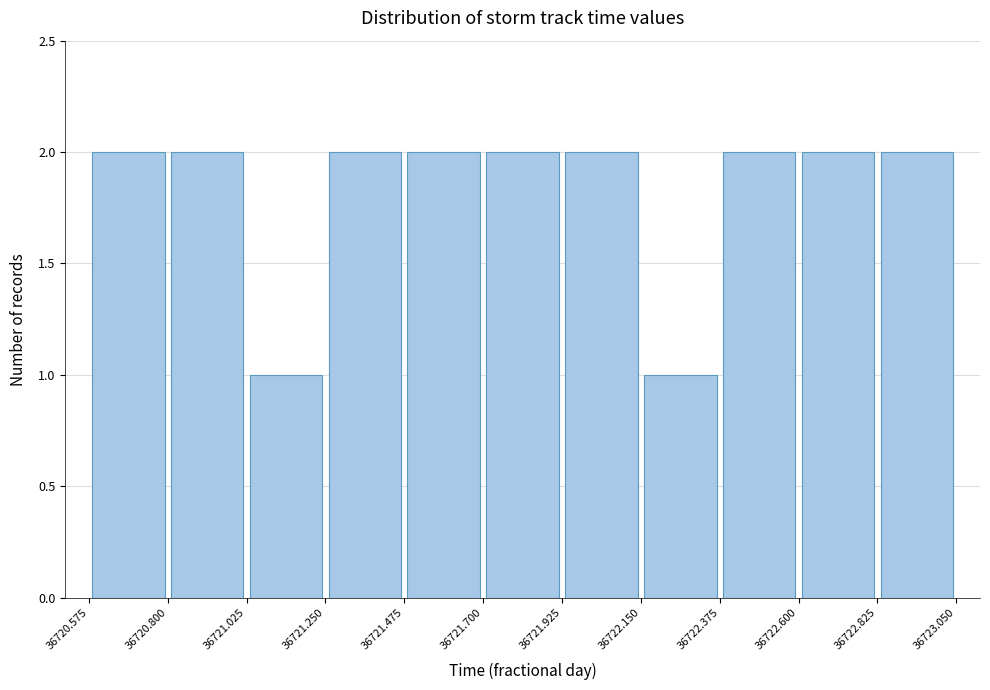

How tall is the bar that spans 36721.475 to 36721.700 on the x-axis? The values are not printed on the chart, so give them approximately, as read against the axis.

2